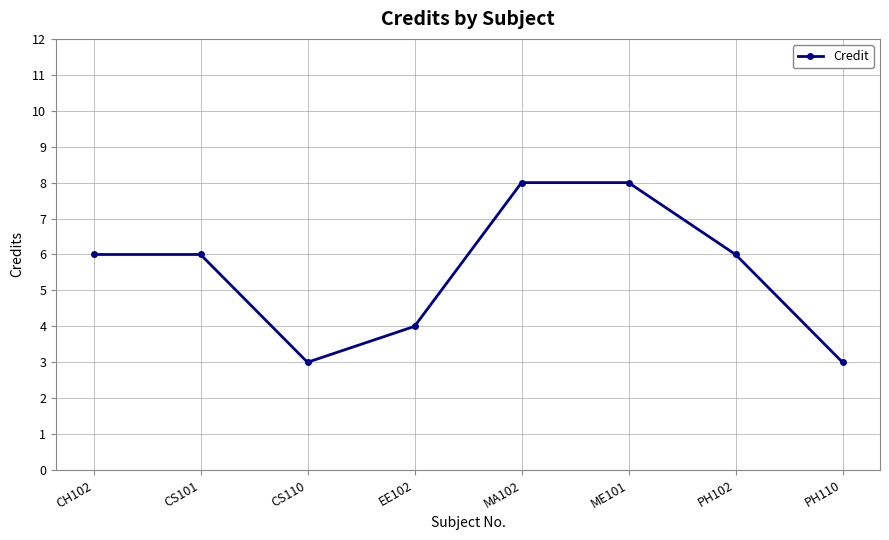

What is the sum of the values at PH102 and CS101?

12